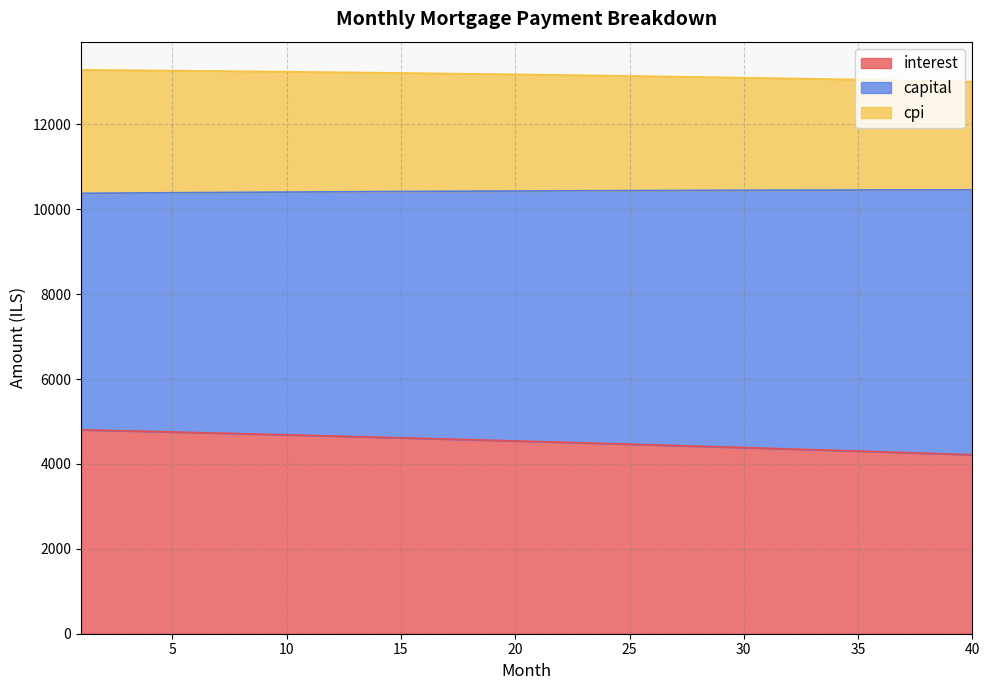

Which category has the highest value across all series?

1